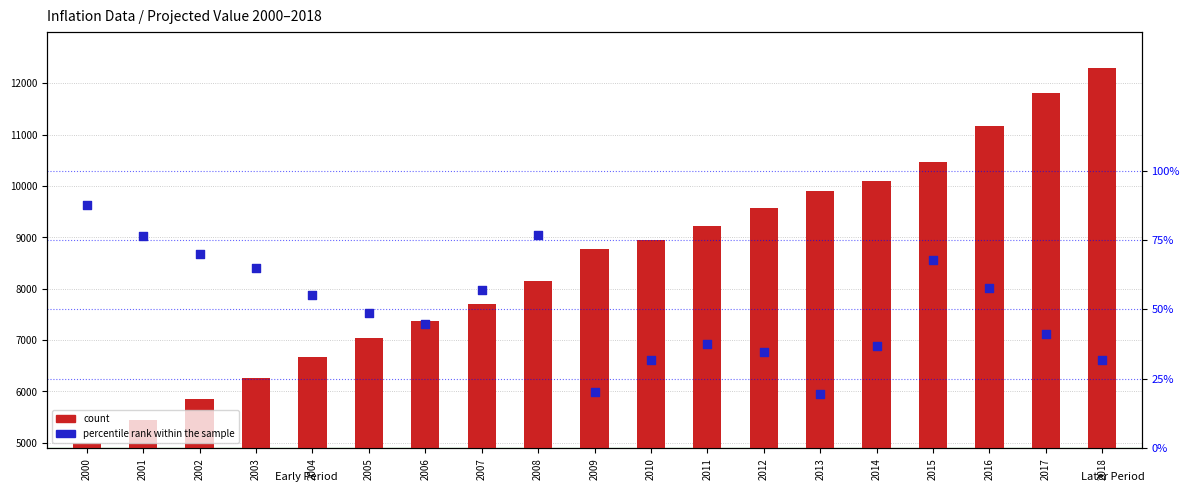

Which series has the widest spread of Y values?

count